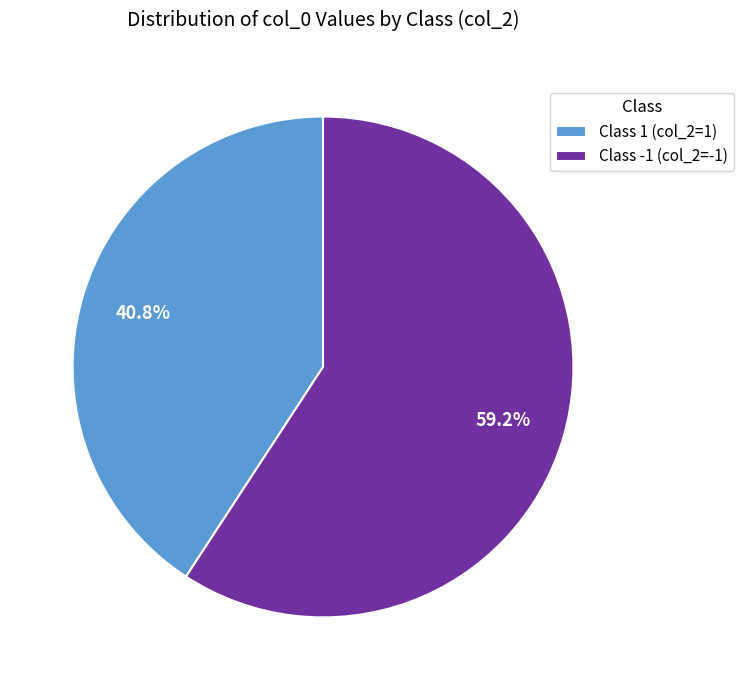

Between Class 1 (col_2=1) and Class -1 (col_2=-1), which is larger?

Class -1 (col_2=-1)